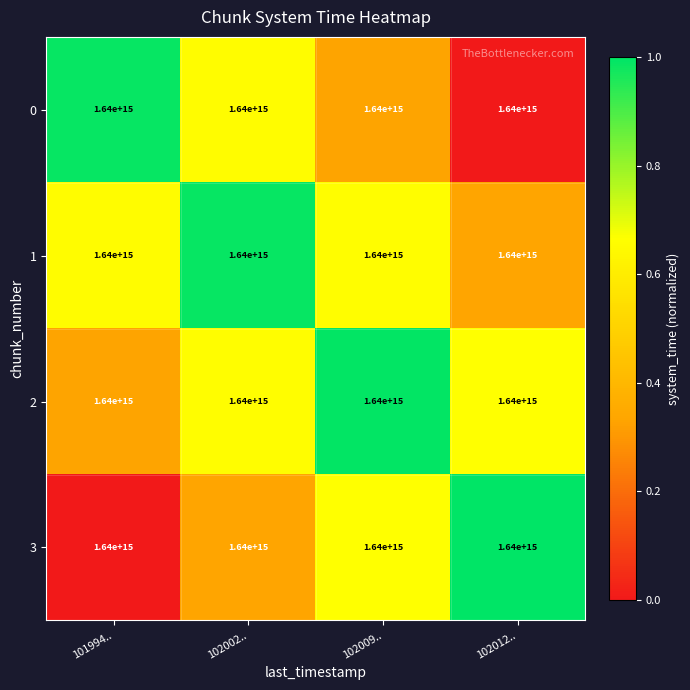

The value of 1 at 102002.. is 1.0. True or false?

True